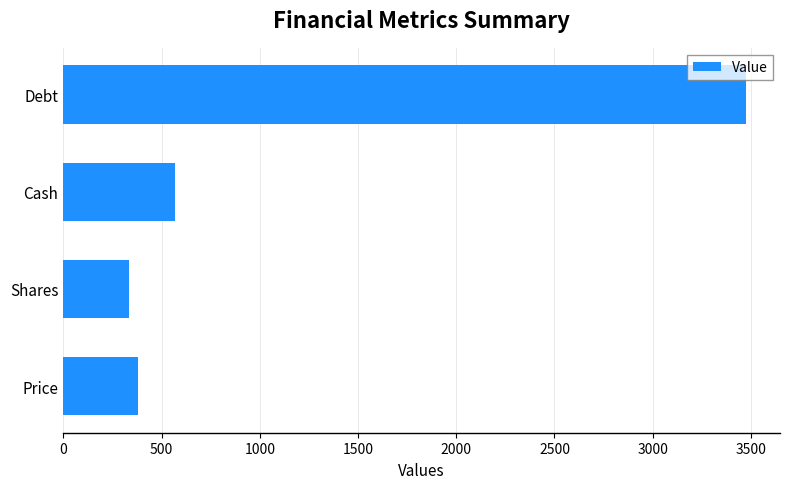

Reading bottom to top, what are all the values shown in this chart?

380.0	335.6	567.6	3474.5